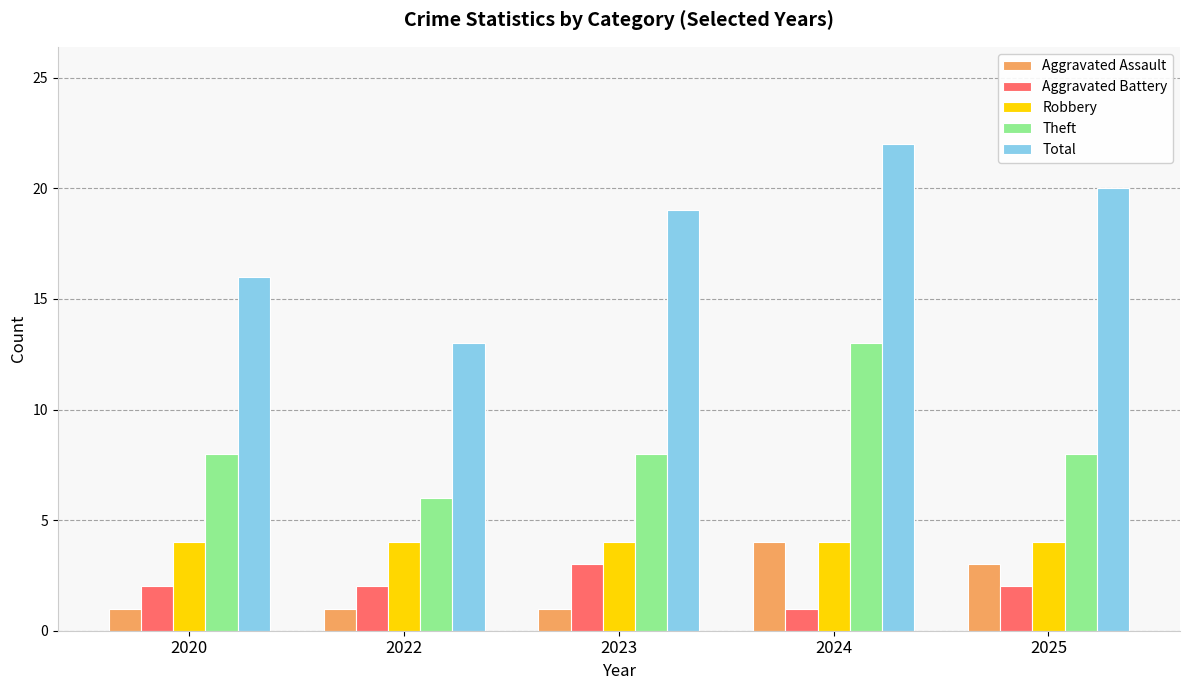

Reading left to right, transcribe all the data shown in this chart.

Aggravated Assault: 1	1	1	4	3
Aggravated Battery: 2	2	3	1	2
Robbery: 4	4	4	4	4
Theft: 8	6	8	13	8
Total: 16	13	19	22	20